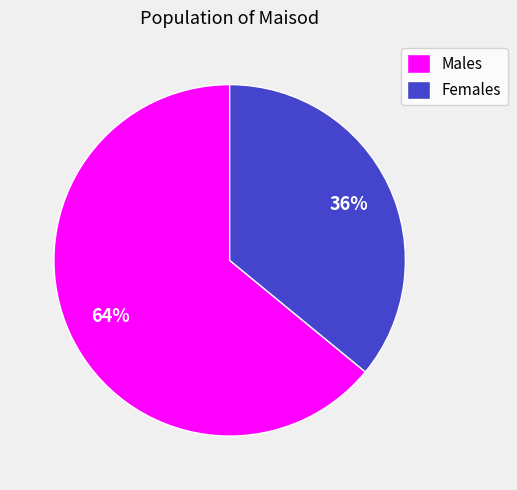

Rank the categories by value from highest to lowest.

Males, Females